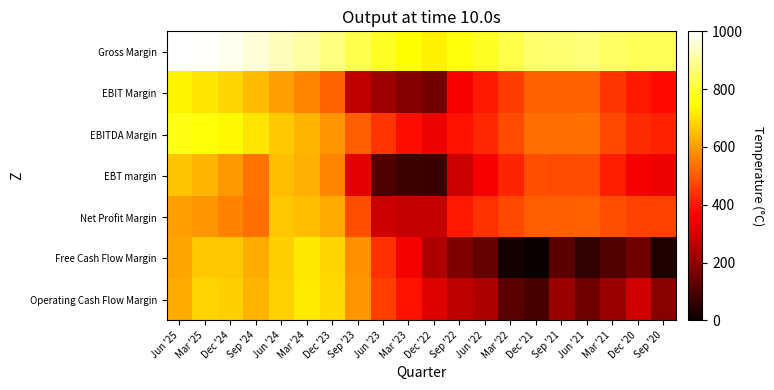

What is the total value across all series at Jun '24?

4868.8